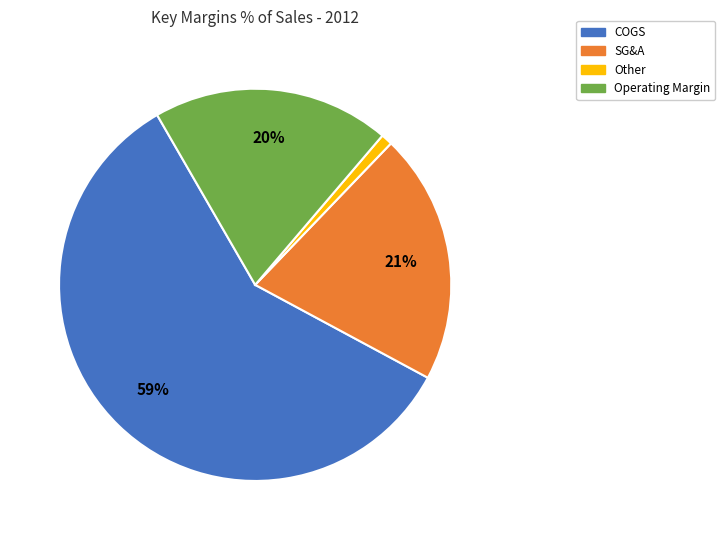

Is there a majority slice in this chart?

Yes